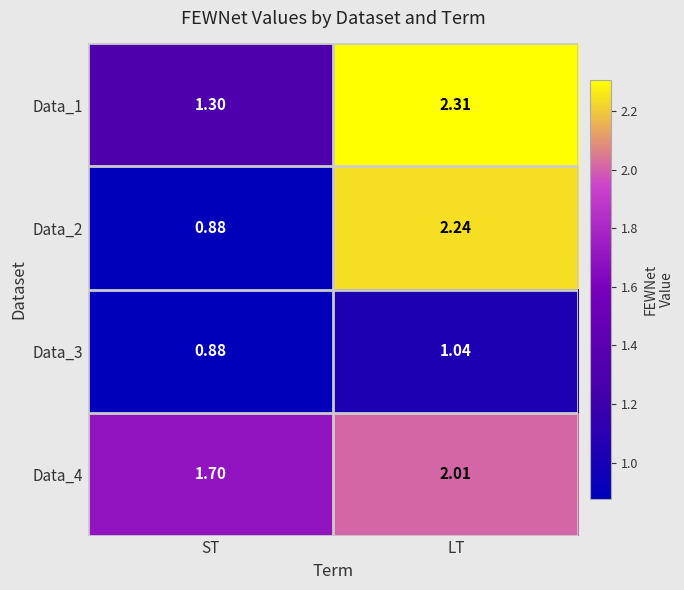

Which label corresponds to the largest value in the chart?

LT